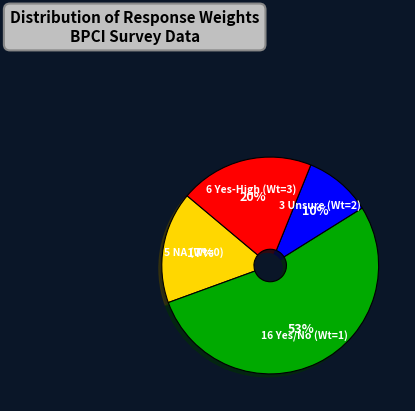

To the nearest percent, what is the difference between the largest and smallest slice percentages?

43%